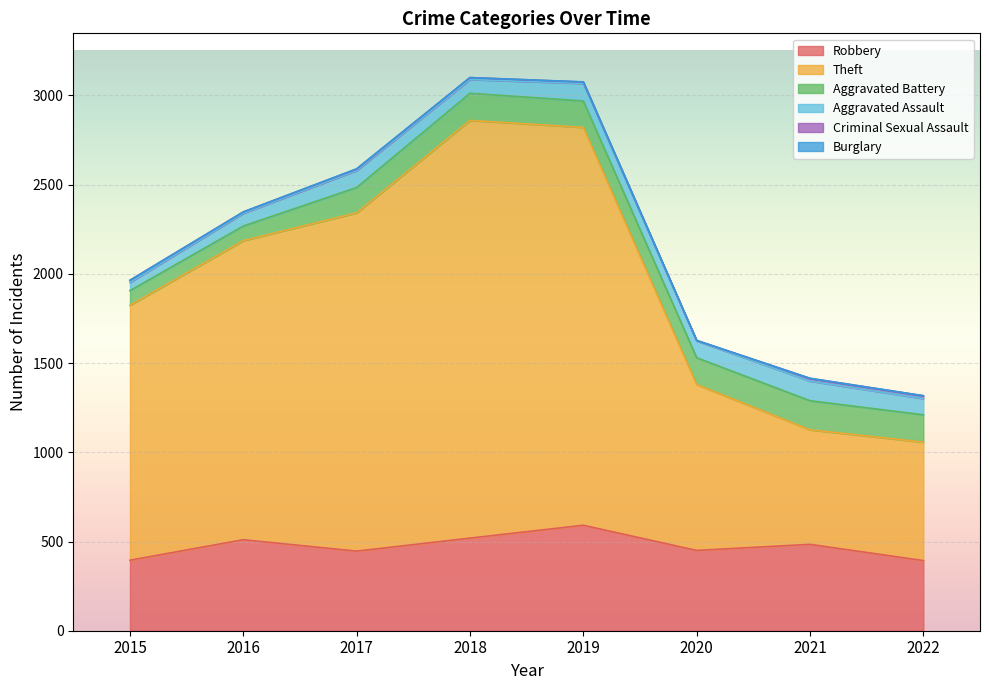

What is the difference between the second highest and second lowest values in the Theft series?

1566